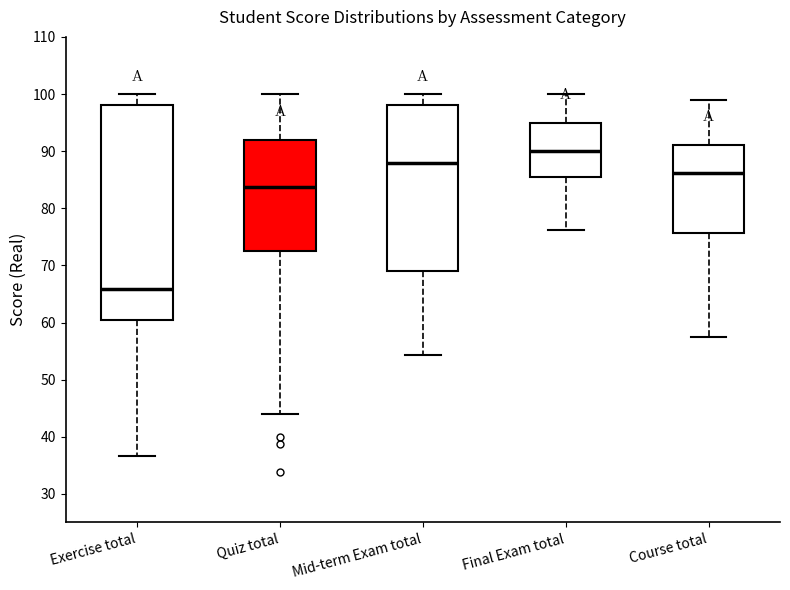

Reading left to right, transcribe this box plot: for each box, give where its median line is, the range the box spans, and where its two whiskers end, as read against the y-axis. The values are not printed on the chart, so give them approximately, as read against the axis.

Exercise total: median 66, box 61 to 98, whiskers 37 to 100
Quiz total: median 84, box 72 to 92, whiskers 44 to 100
Mid-term Exam total: median 88, box 69 to 98, whiskers 54 to 100
Final Exam total: median 90, box 85 to 95, whiskers 76 to 100
Course total: median 86, box 76 to 91, whiskers 58 to 99